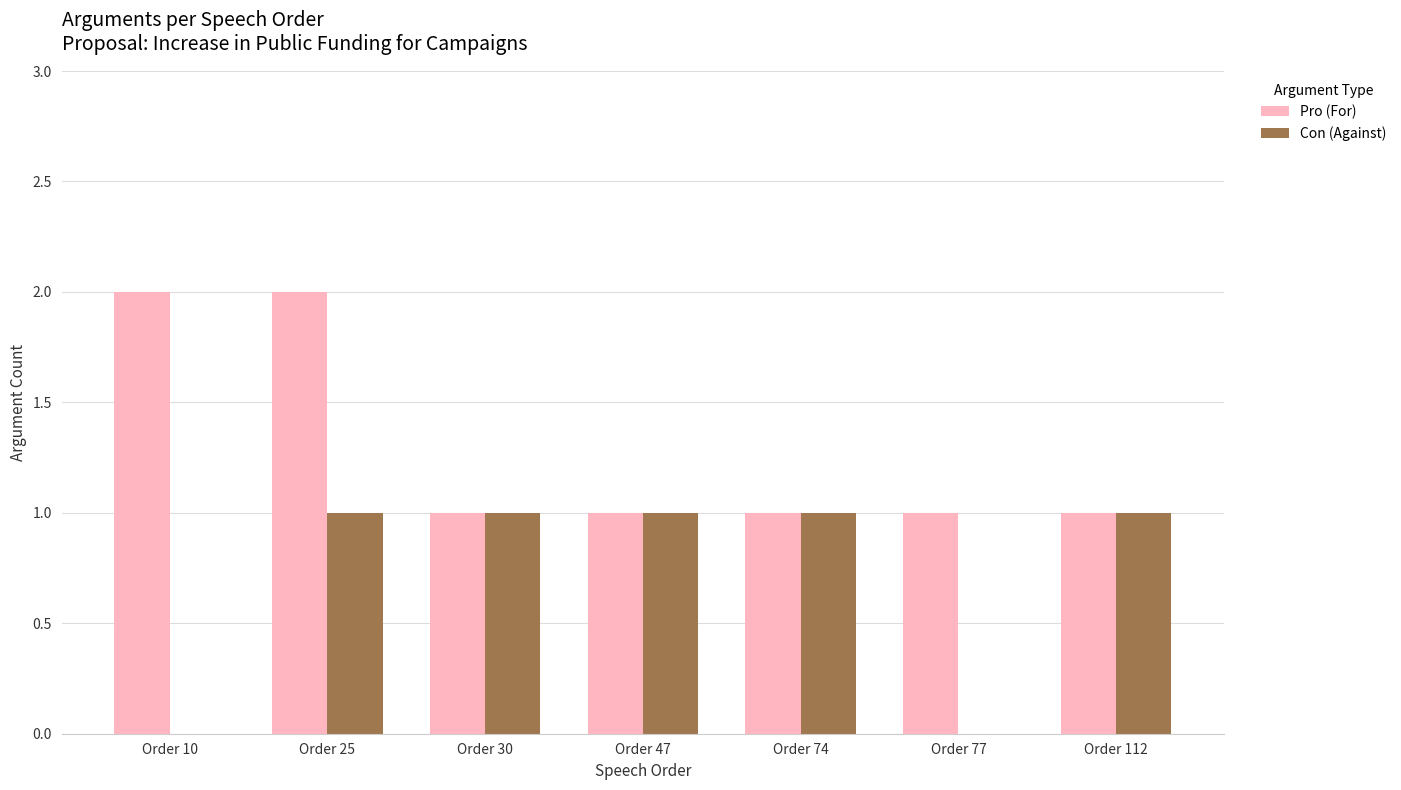

Between Order 30 and Order 77, which series saw the biggest shift?

Con (Against)